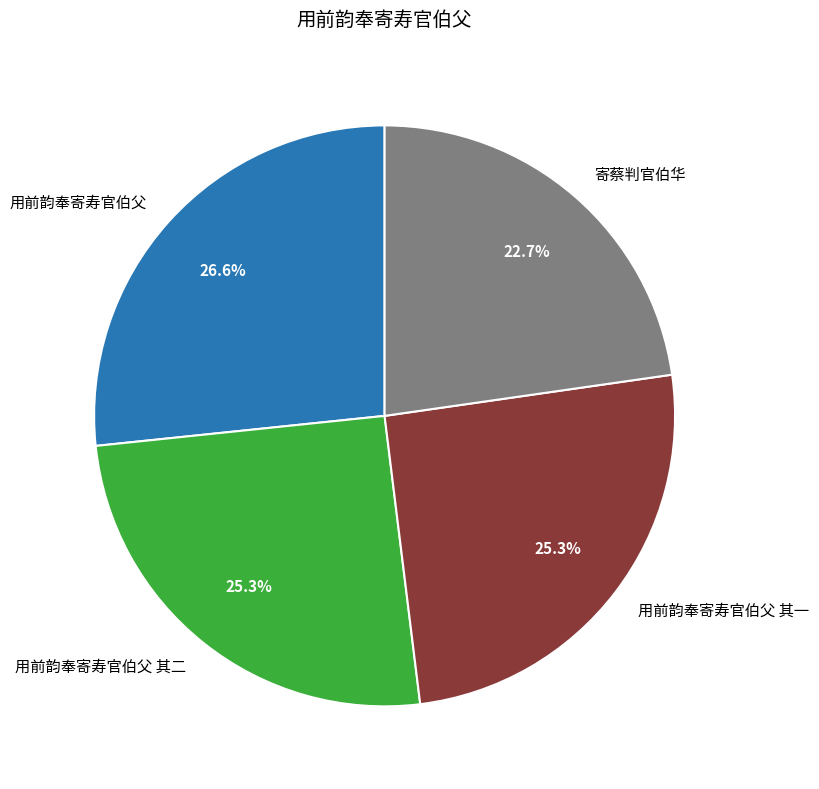

How many segments does this pie chart have?

4